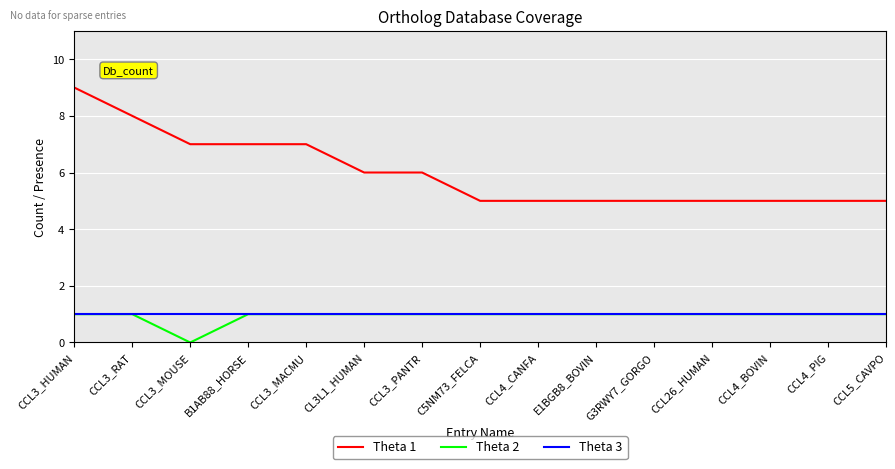

The Theta 2 series shows 1 at E1BGB8_BOVIN. True or false?

True